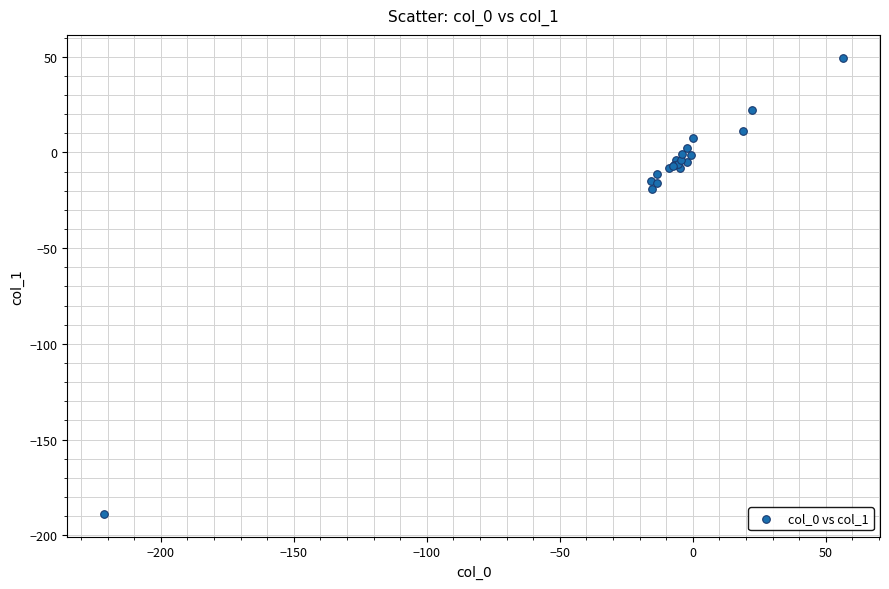

What Y value in the scatter plot is closest to -69?

-19.4